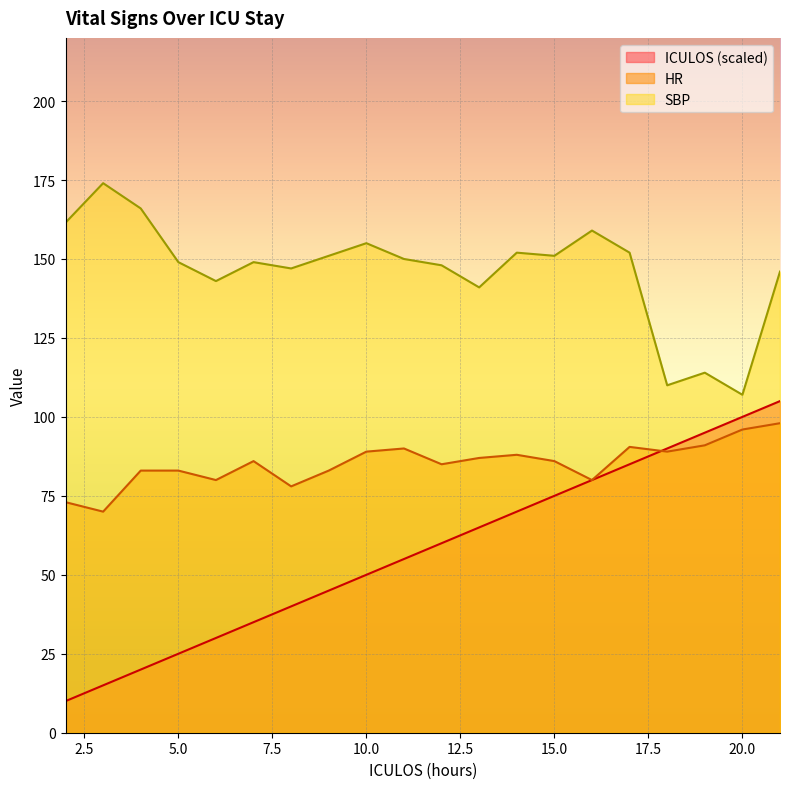

How many values in the HR series are below 86?

9